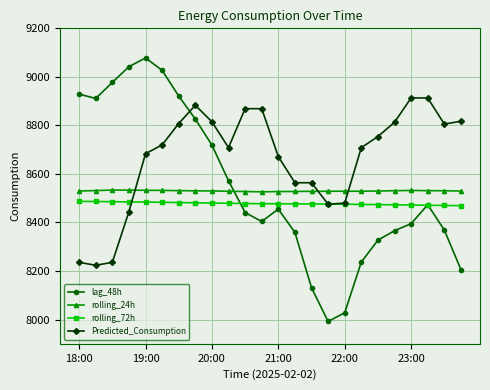

What is the value of the Predicted_Consumption point at the 20th from the left?

8812.9